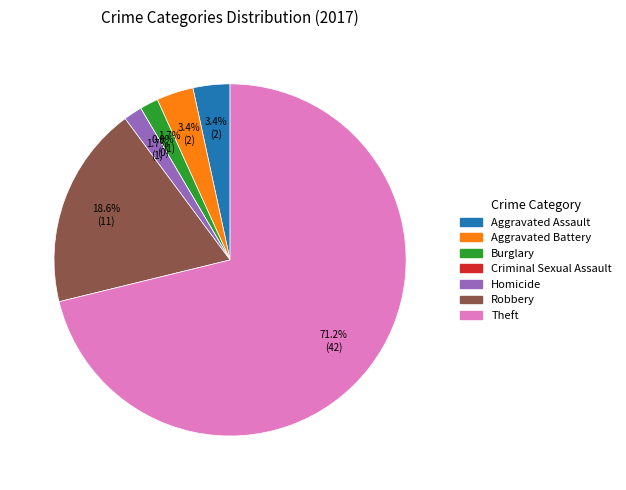

To the nearest percent, what portion does Theft represent?

71%